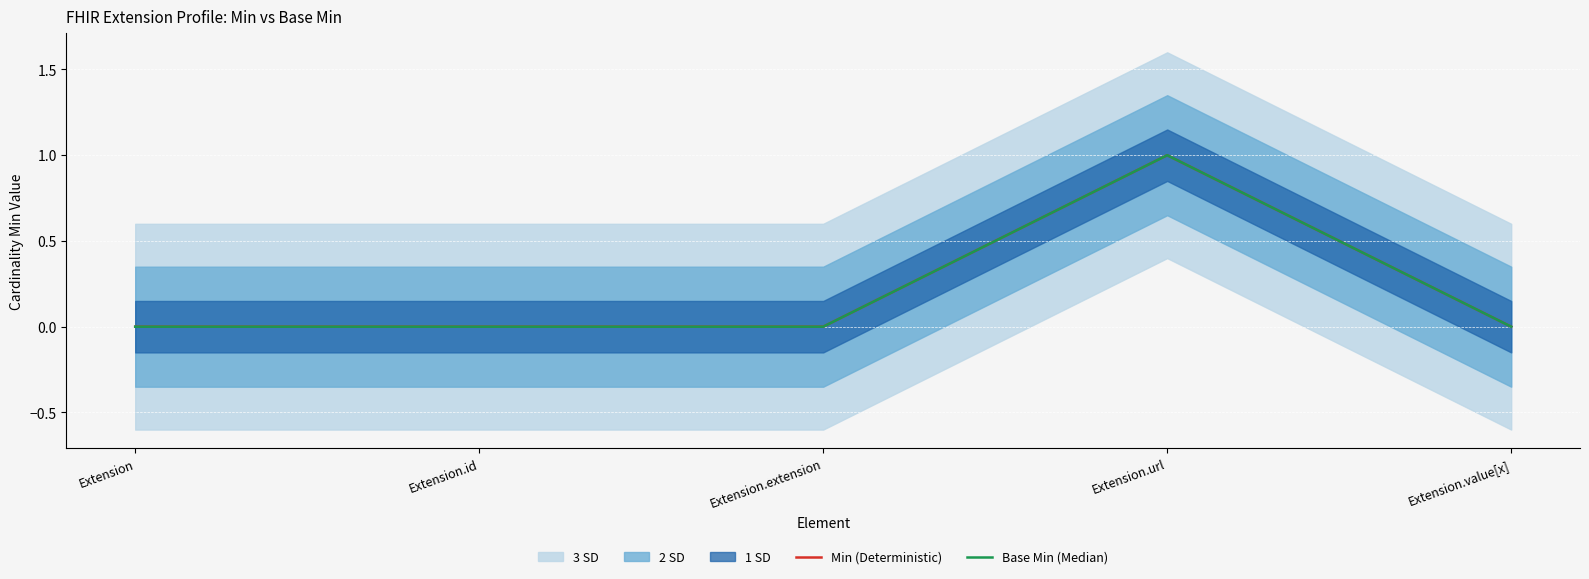

Reading left to right, extract all data points from this chart.

Min (Deterministic): 0	0	0	1	0
Base Min (Median): 0	0	0	1	0